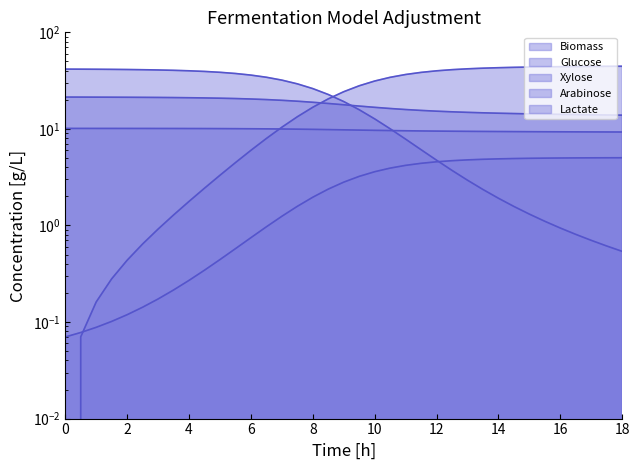

What is the label of the 27th point from the left?

13.0